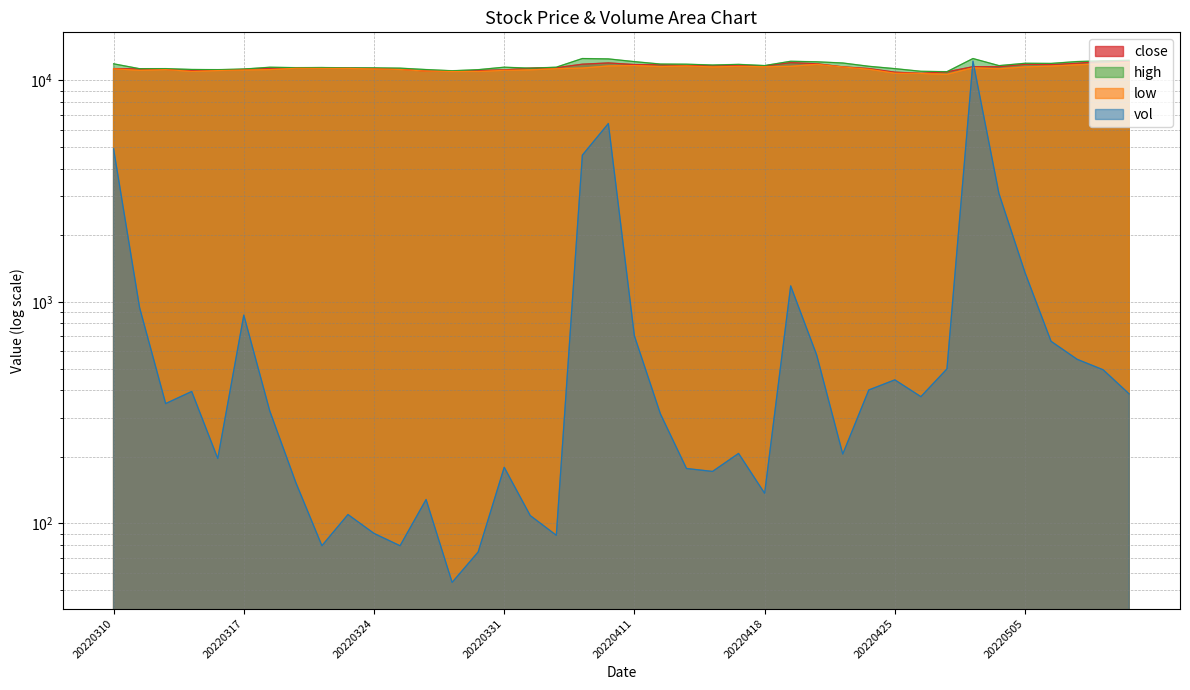

True or false: close has a value of 11406.0 at 20220406.

True